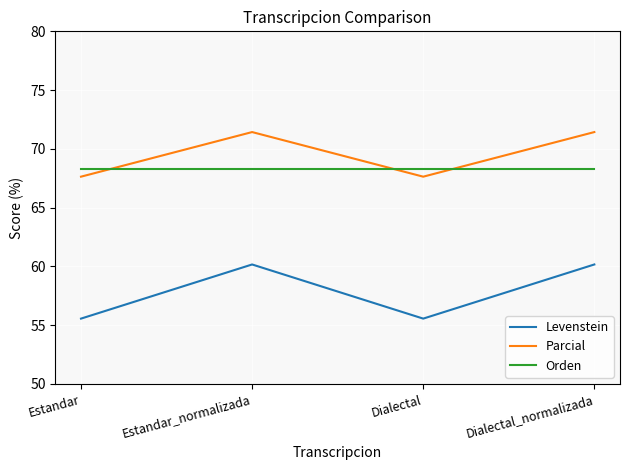

Reading right to left, extract all data points from this chart.

Levenstein: 60.2	55.6	60.2	55.6
Parcial: 71.4	67.6	71.4	67.6
Orden: 68.2	68.2	68.2	68.2